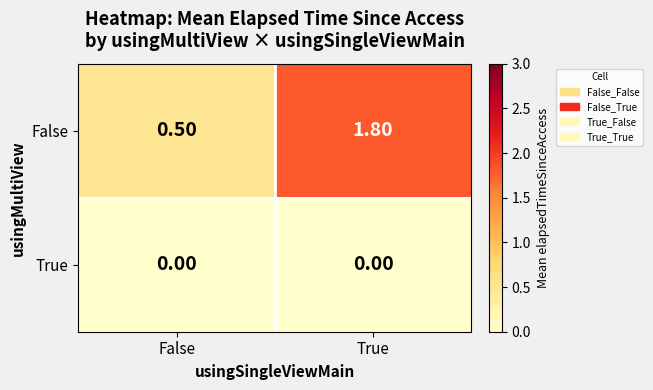

Which label corresponds to the largest value in the chart?

True